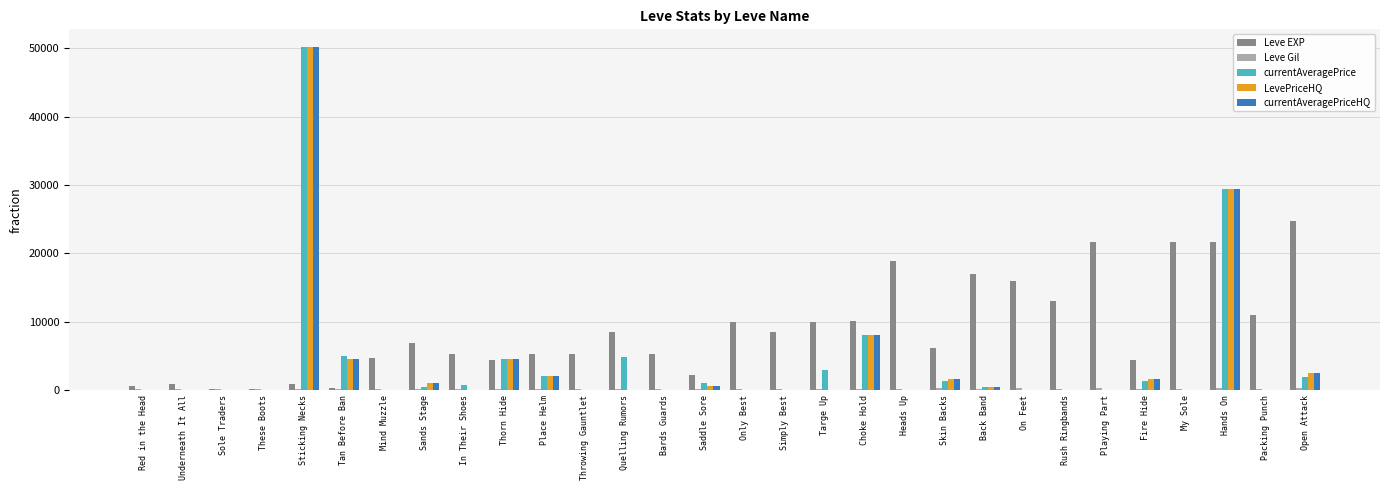

Which series changed the most between Mind Muzzle and My Sole?

Leve EXP